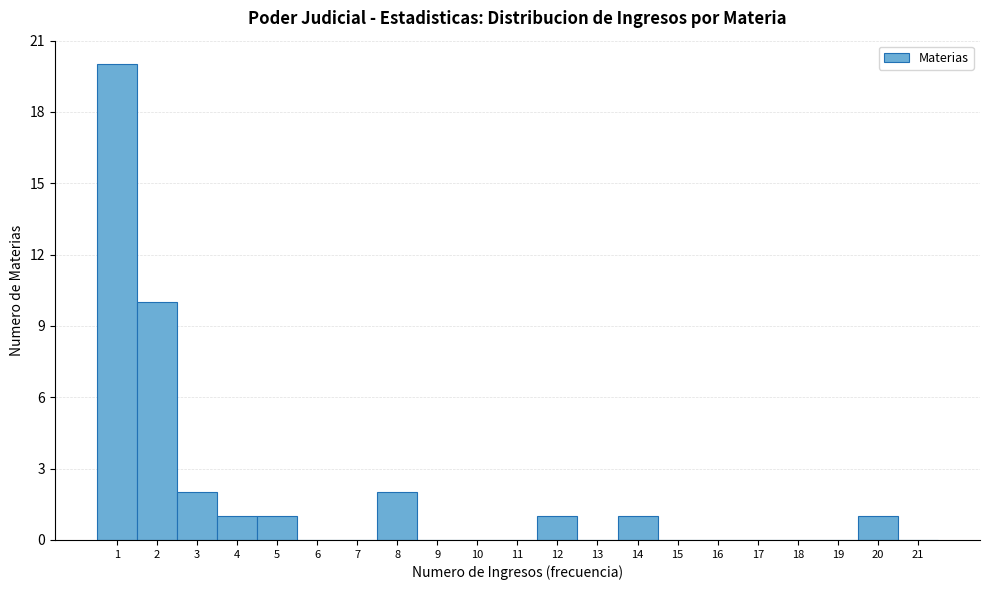

Over which range of the x-axis is the bar tallest?

0.5 to 1.5